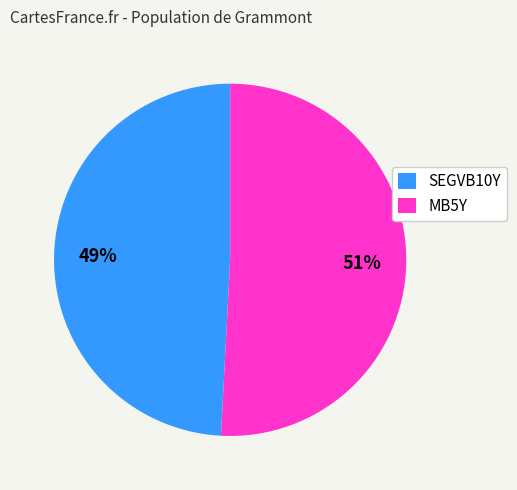

Which slice is the largest?

MB5Y